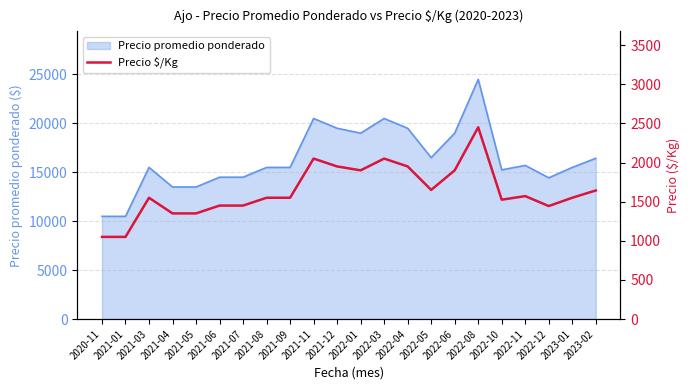

Count the number of values greater than 1550.

10